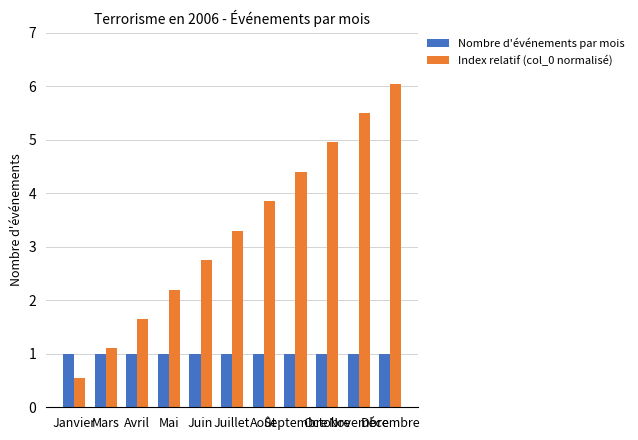

Rank the categories by Index relatif (col_0 normalisé) value from highest to lowest.

Décembre, Novembre, Octobre, Septembre, Août, Juillet, Juin, Mai, Avril, Mars, Janvier